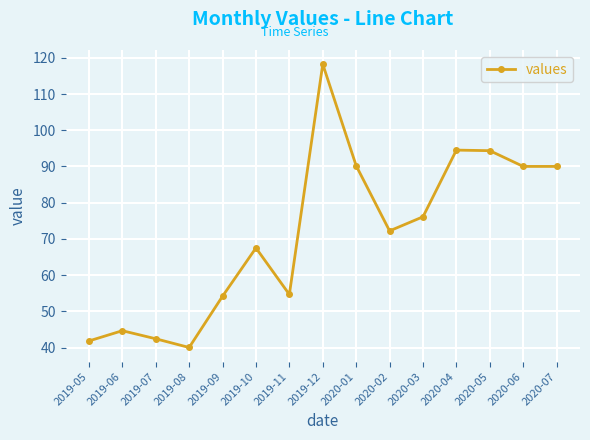

Which label corresponds to the smallest value in the chart?

2019-08